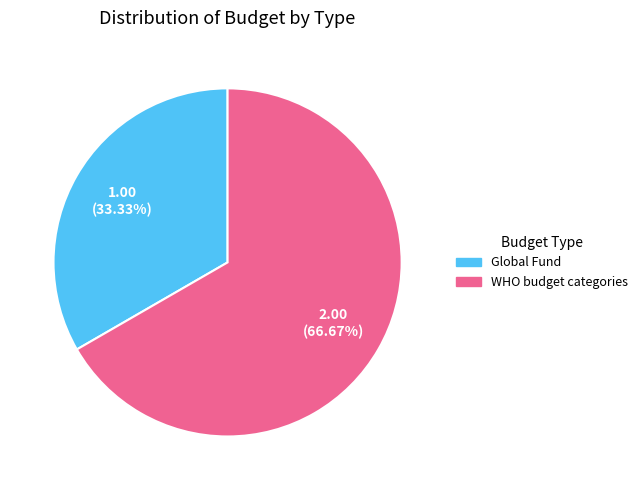

To the nearest percent, what percentage of the pie is WHO budget categories?

67%